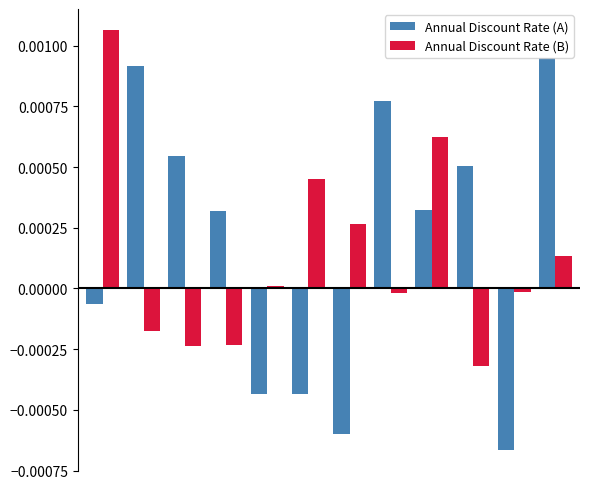

Does the chart contain stacked bars?

No